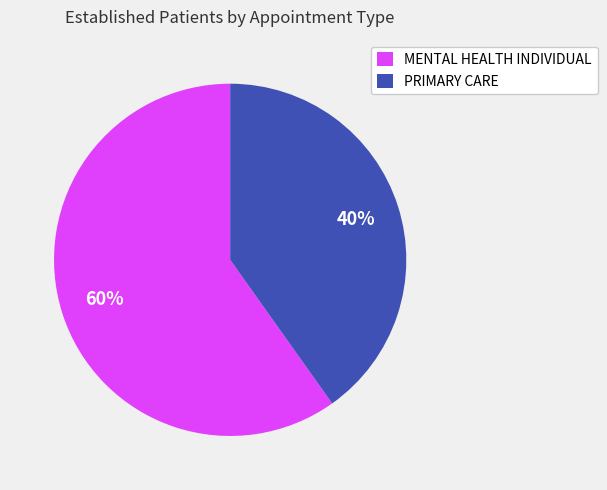

How many segments does this pie chart have?

2